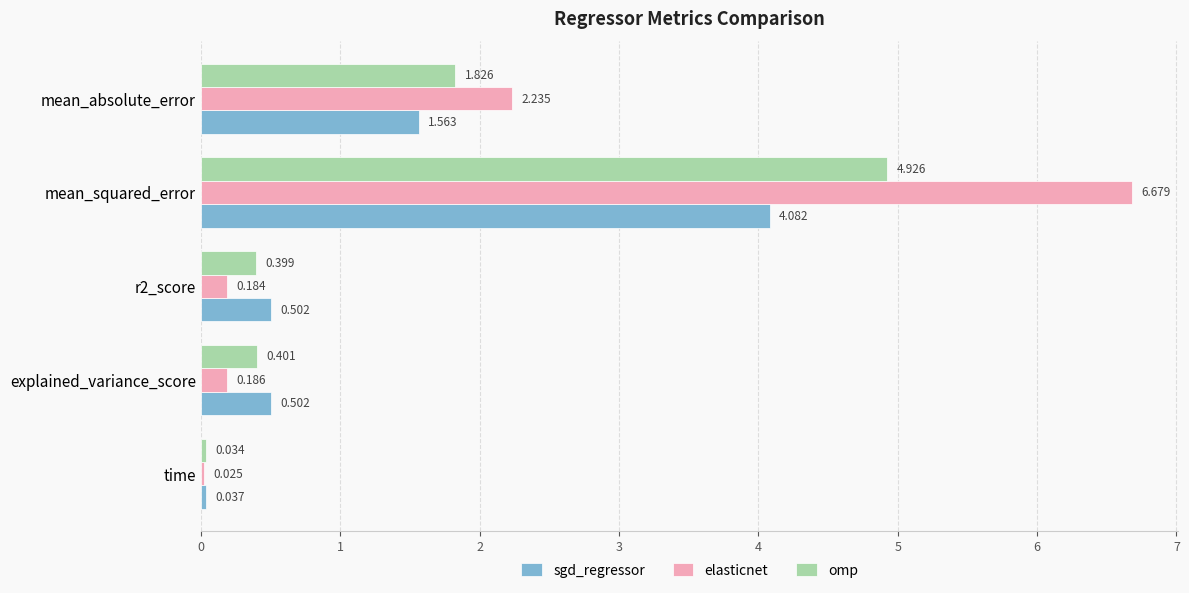

Count the number of categories in the chart.

5